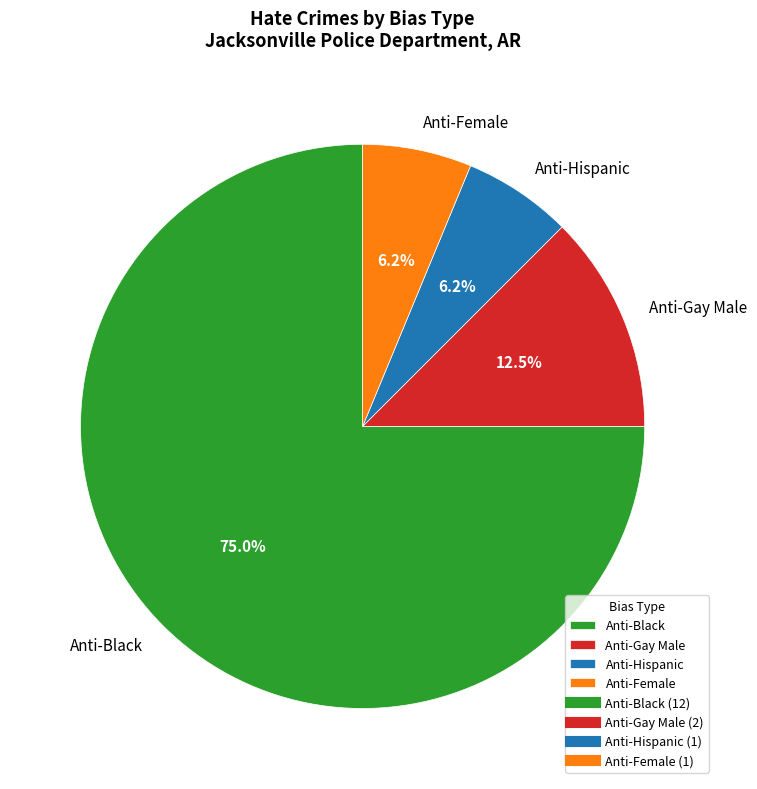

Is there a majority slice in this chart?

Yes